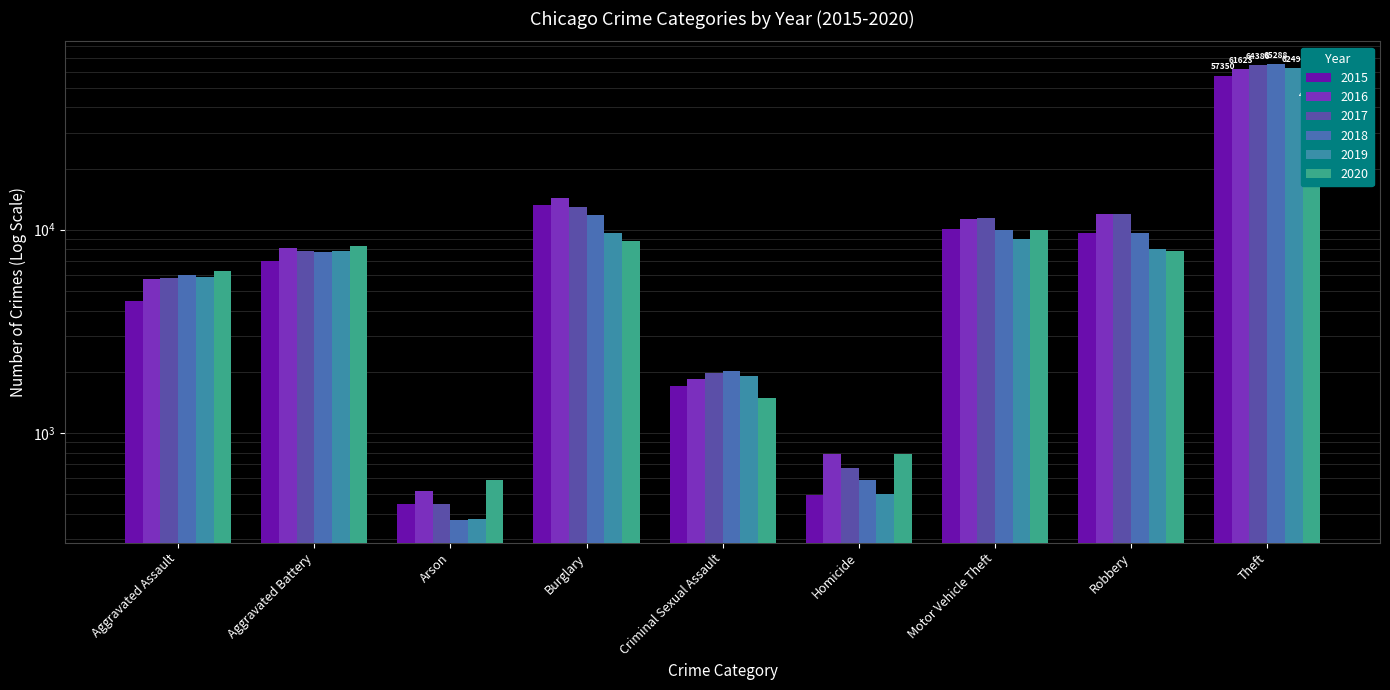

What is the sum of all 2019 values?

105585